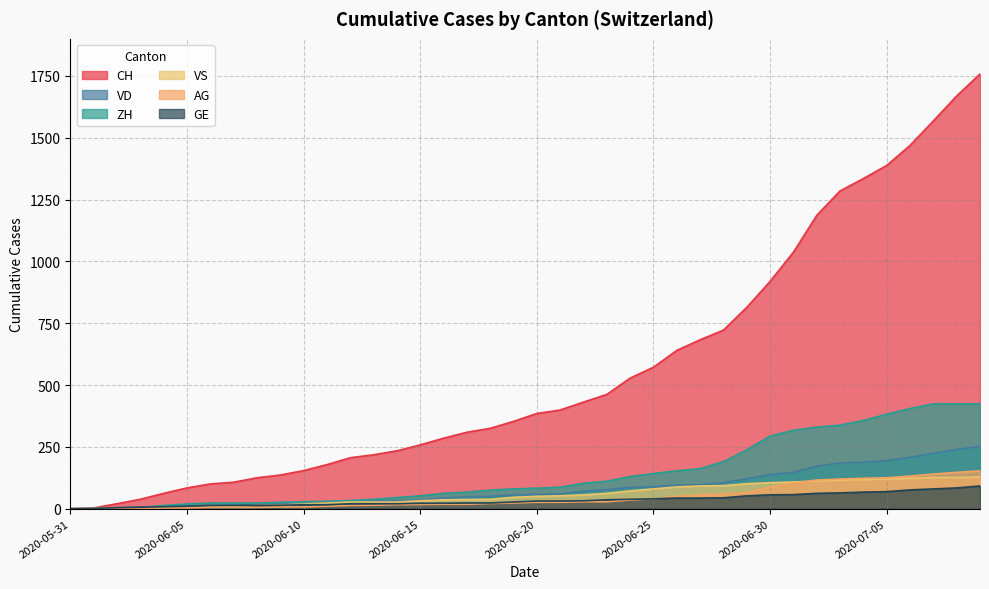

Which series has the largest total across all categories?

CH